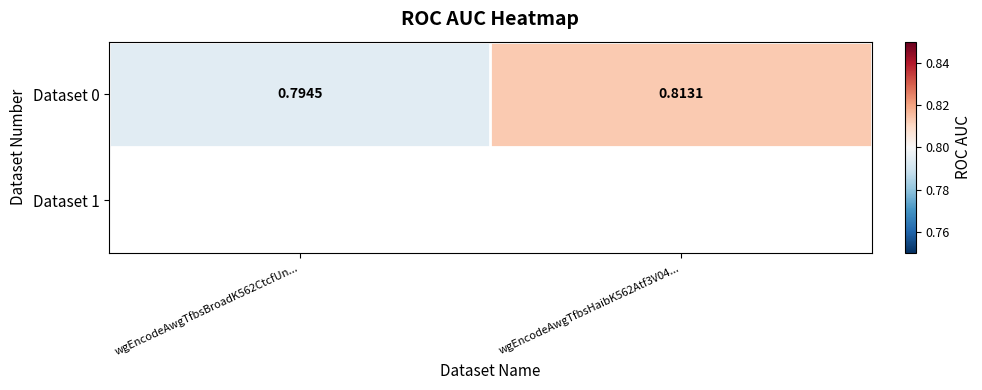

Count the number of data series in this chart.

1